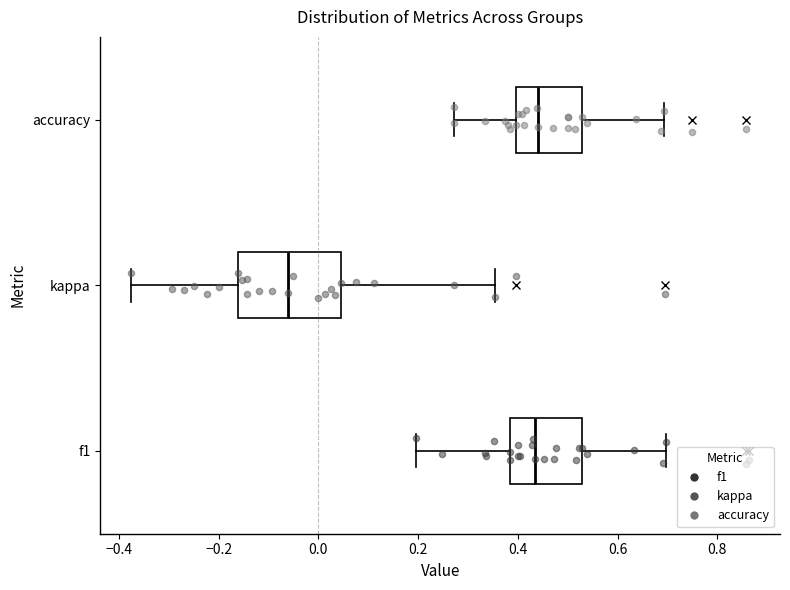

Reading bottom to top, transcribe this box plot: for each box, give where its median line is, the range the box spans, and where its two whiskers end, as read against the x-axis. The values are not printed on the chart, so give them approximately, as read against the axis.

f1: median 0.44, box 0.38 to 0.52, whiskers 0.20 to 0.70
kappa: median -0.06, box -0.16 to 0.04, whiskers -0.38 to 0.36
accuracy: median 0.44, box 0.40 to 0.52, whiskers 0.28 to 0.70